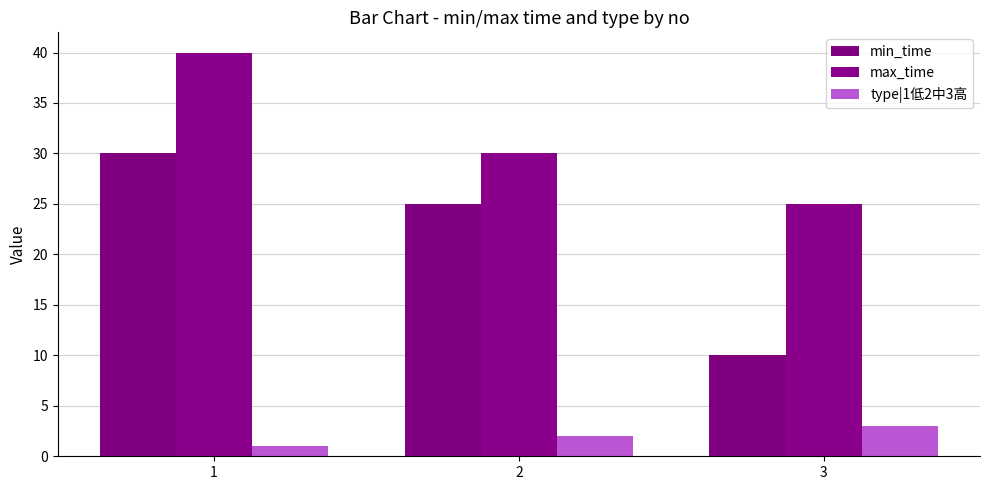

At which category does the chart reach its minimum across all series?

1